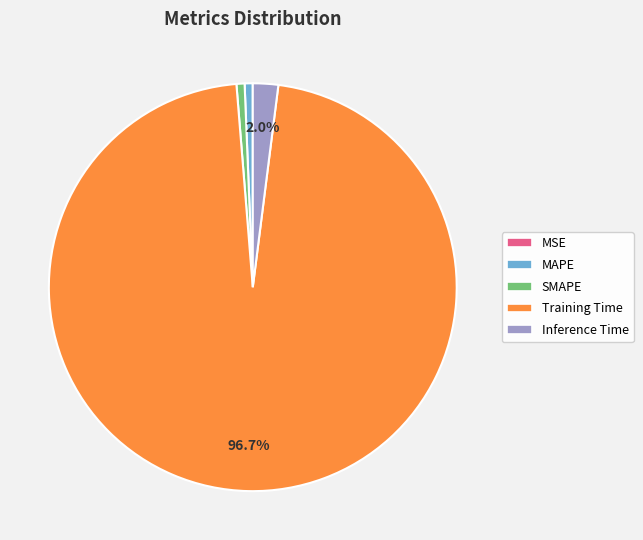

Which category has the biggest portion of the pie?

Training Time